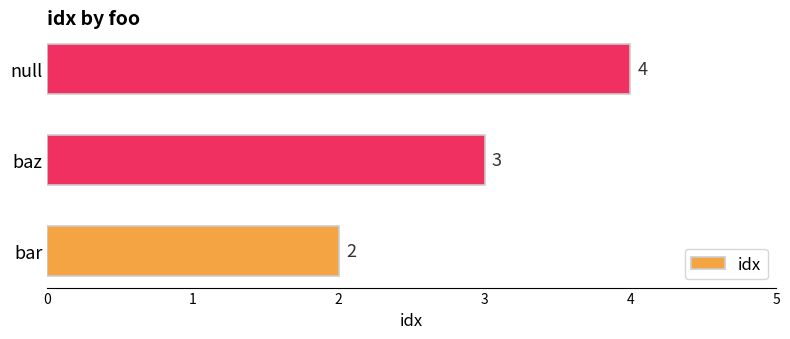

Read the value at baz.

3